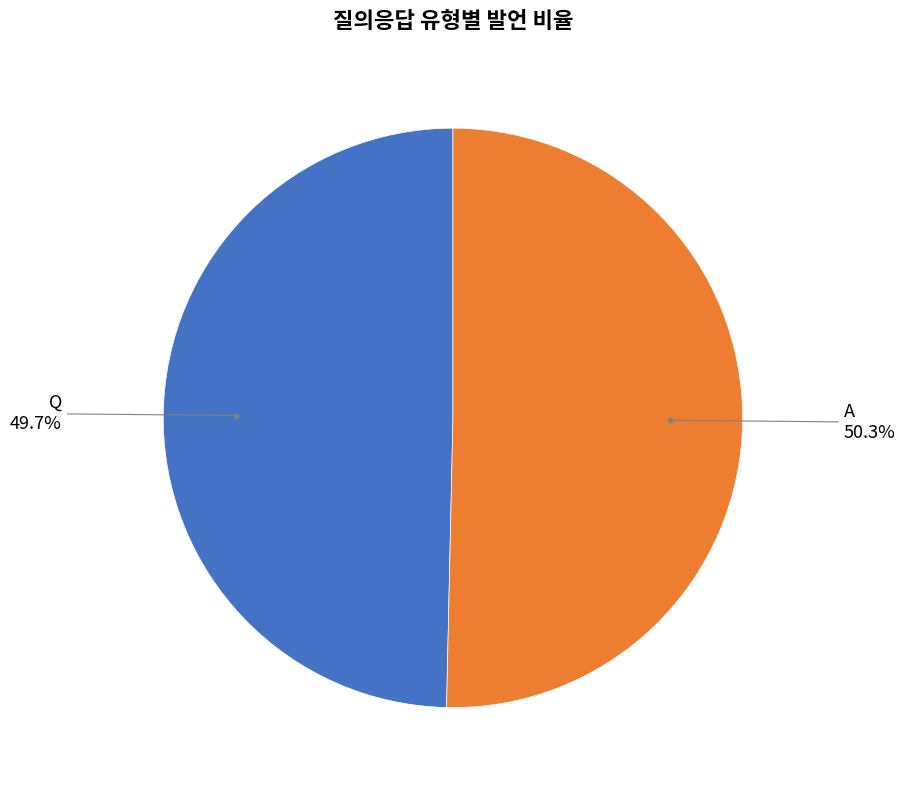

Which slice is the largest?

A